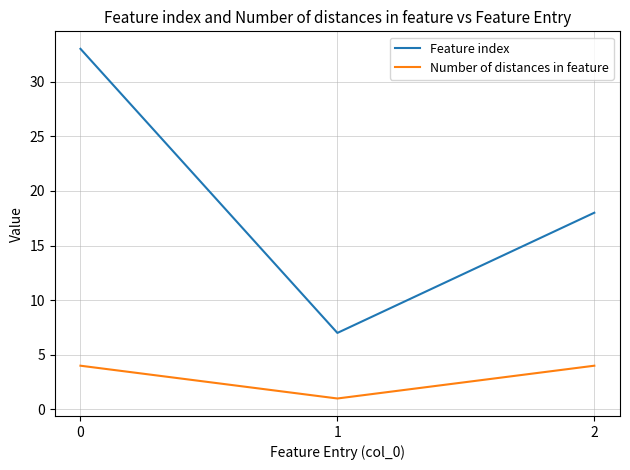

Between 1 and 2, which series saw the biggest shift?

Feature index